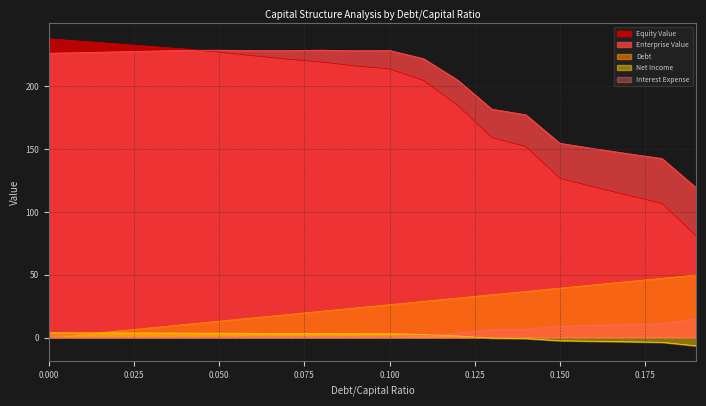

Is the value of Interest Expense at 0.19 greater than the value of Equity Value at 0.12?

No